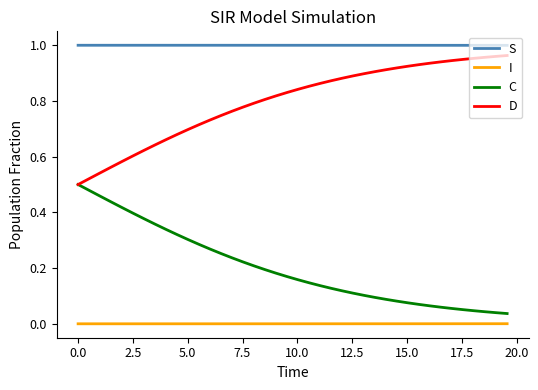

True or false: S and I cross at least once.

False